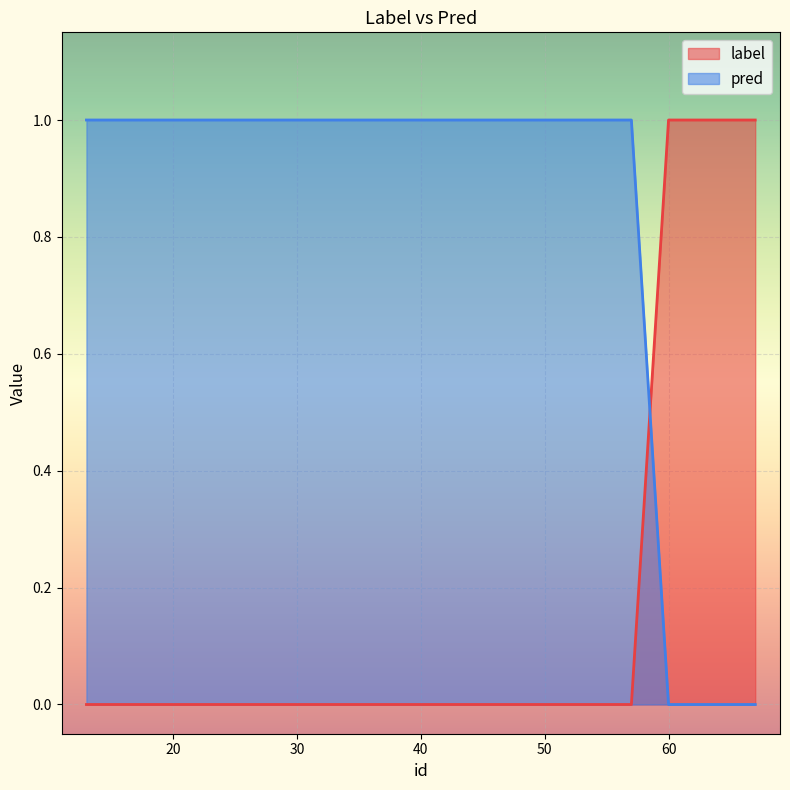

What is the average value of the pred series?

1